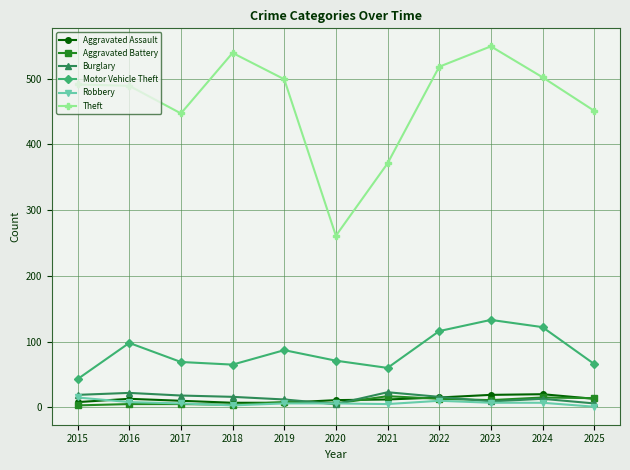

Where is the first local minimum for Theft?

2017